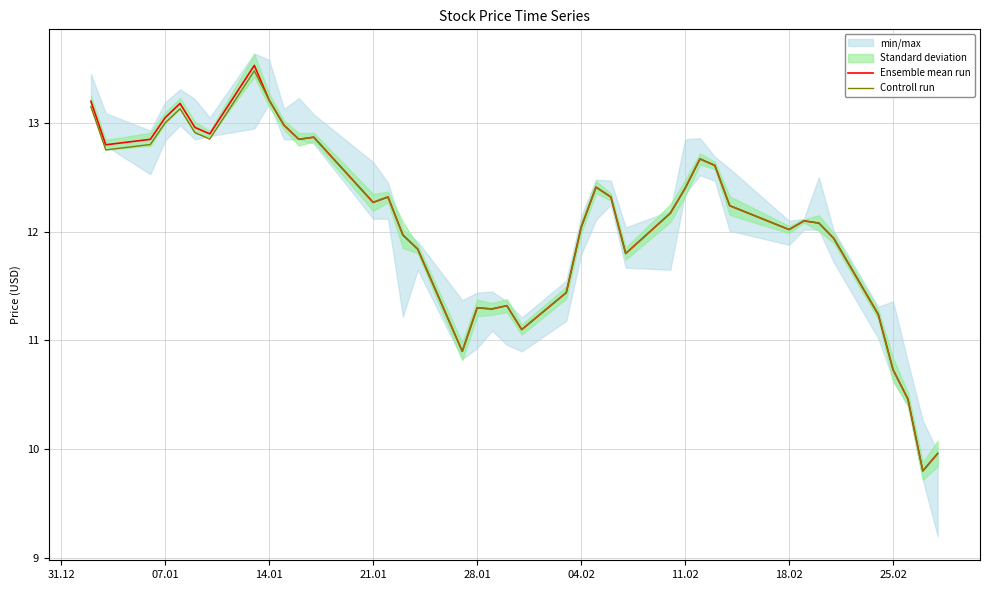

Is it true that Controll run equals 12.0 at 04.02?

True